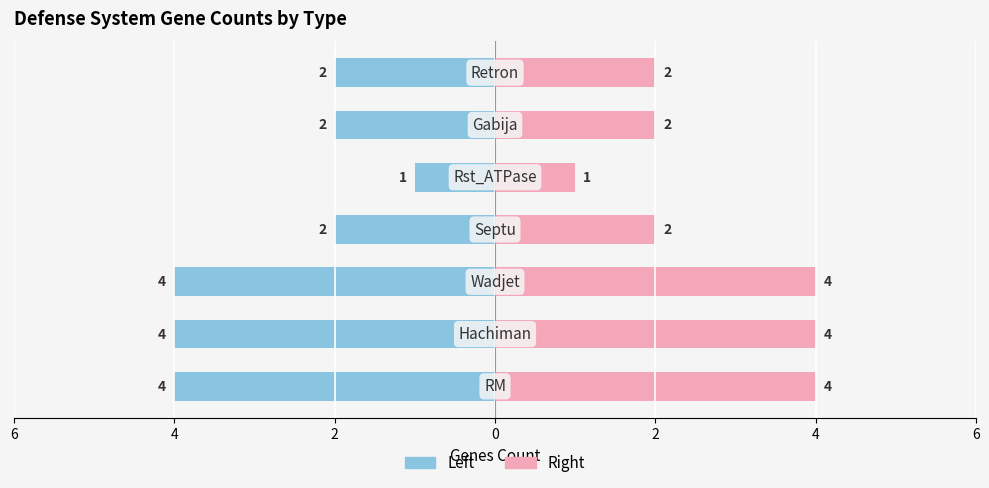

What is the difference between the maximum and minimum values in the Left (Blue) series?

3